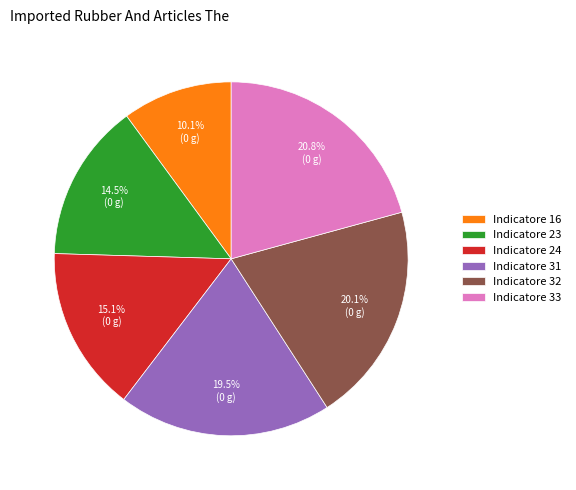

To the nearest percent, what is the difference between the Indicatore 32 and Indicatore 31 slice percentages?

1%